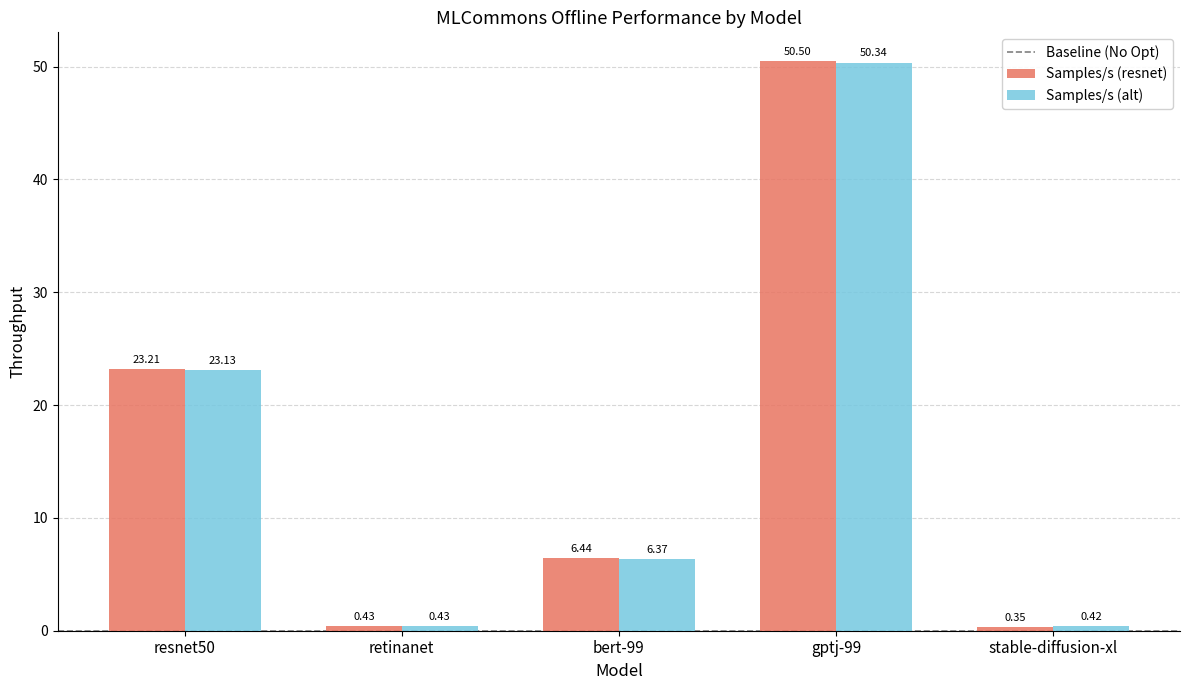

Which series has the largest total across all categories?

Samples/s (resnet)